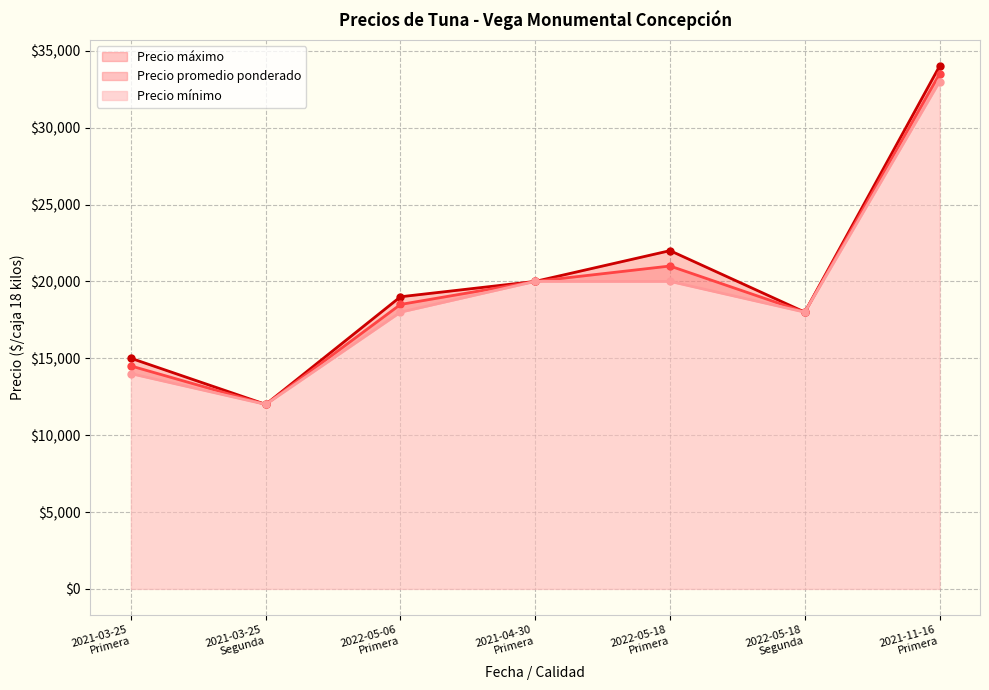

What are all the series names shown in the legend?

Precio máximo, Precio promedio ponderado, Precio mínimo